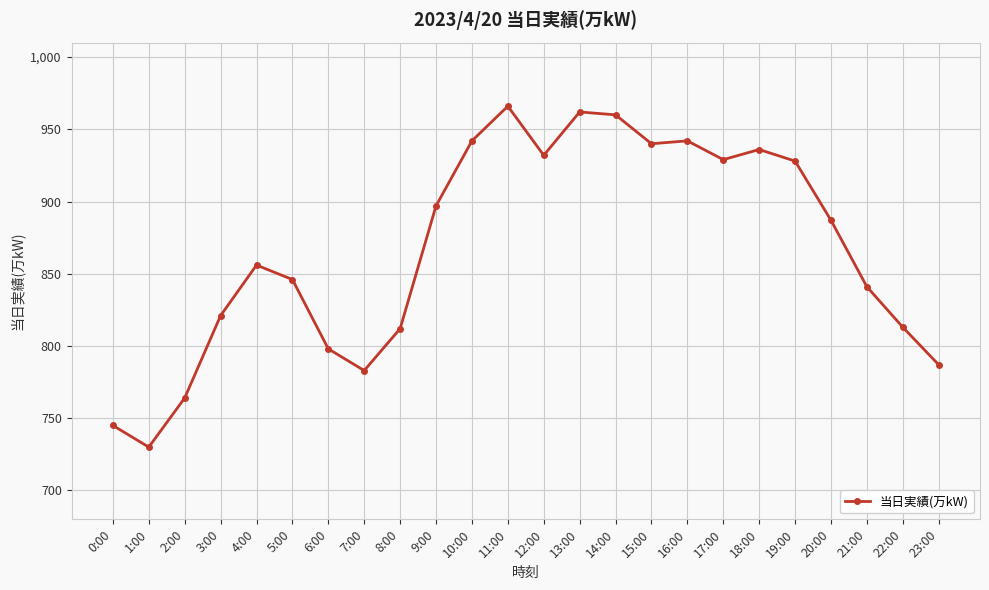

True or false: there are more than 0 points higher than both neighbors.

True